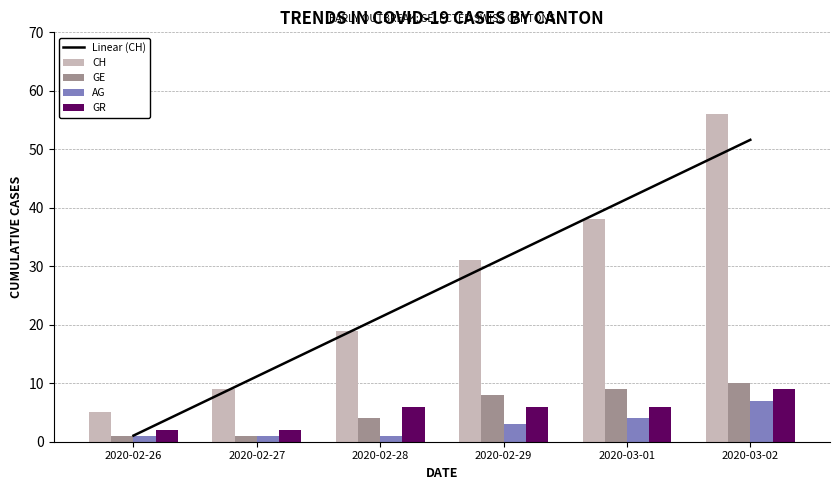

What is the sum of all GE values?

33